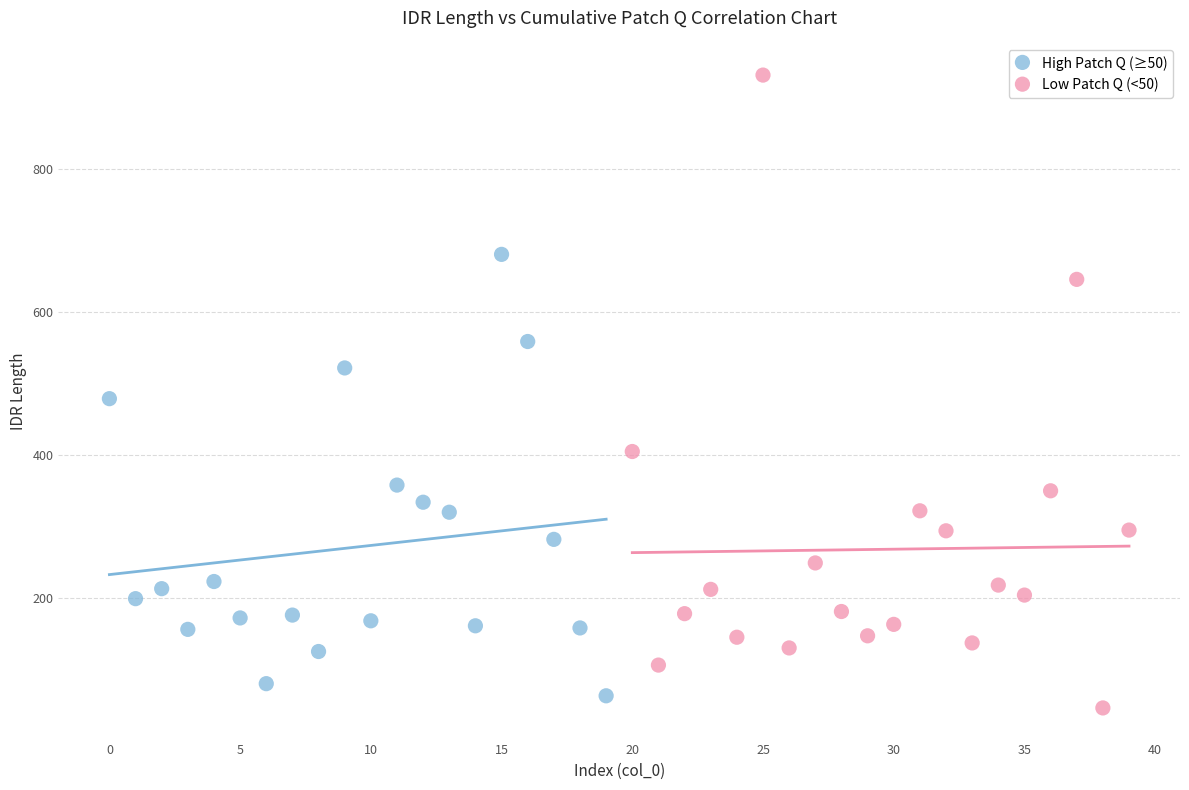

Which series contains the lowest Y value?

Low Patch Q (<50)